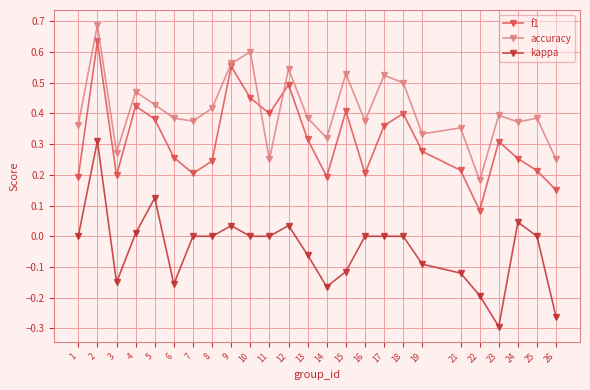

True or false: f1 and kappa cross at least once.

False